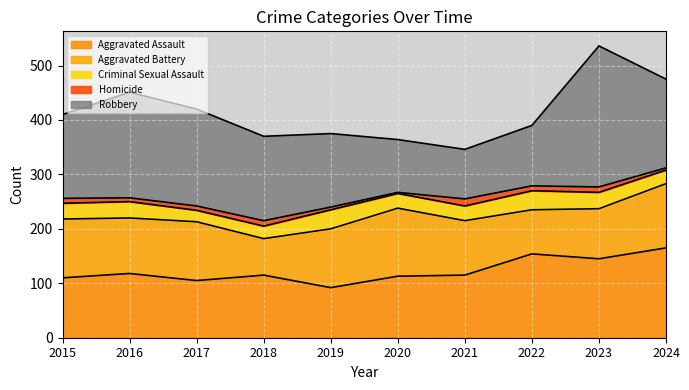

Which category has the lowest value in the Homicide series?

2020